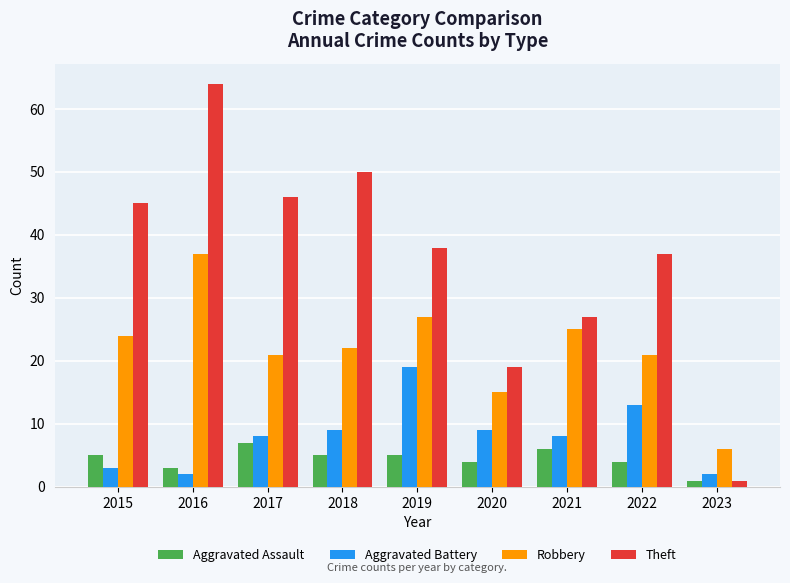

The Robbery series shows 22 at 2018. True or false?

True